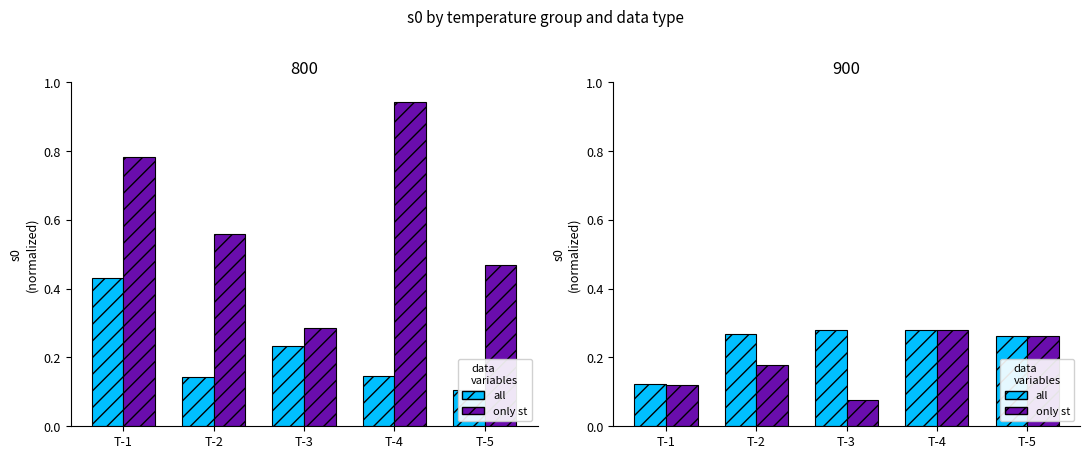

What is the spread (max minus min) of values at T-2?

0.1